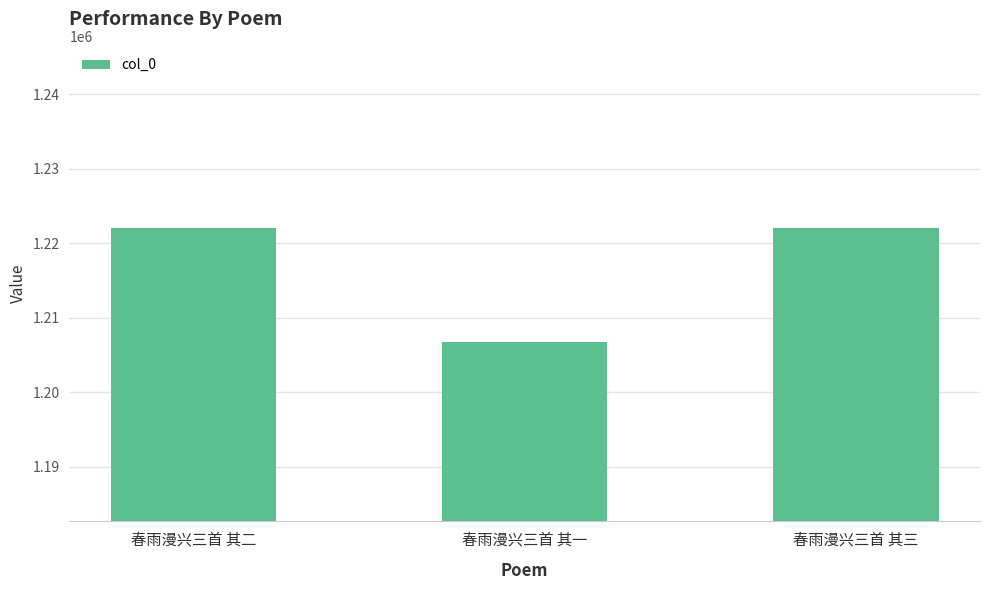

What value does the data have at 春雨漫兴三首 其二?

1222028